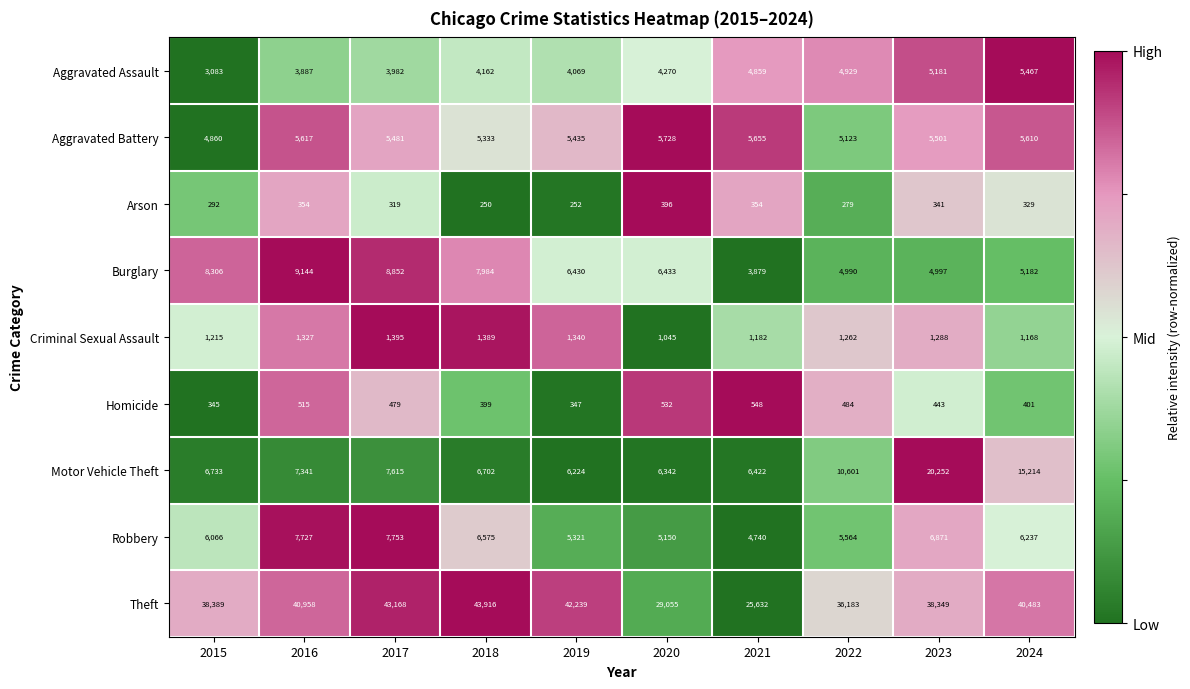

At 2017, list the series in order from smallest to largest.

Arson, Homicide, Criminal Sexual Assault, Aggravated Assault, Aggravated Battery, Motor Vehicle Theft, Robbery, Burglary, Theft